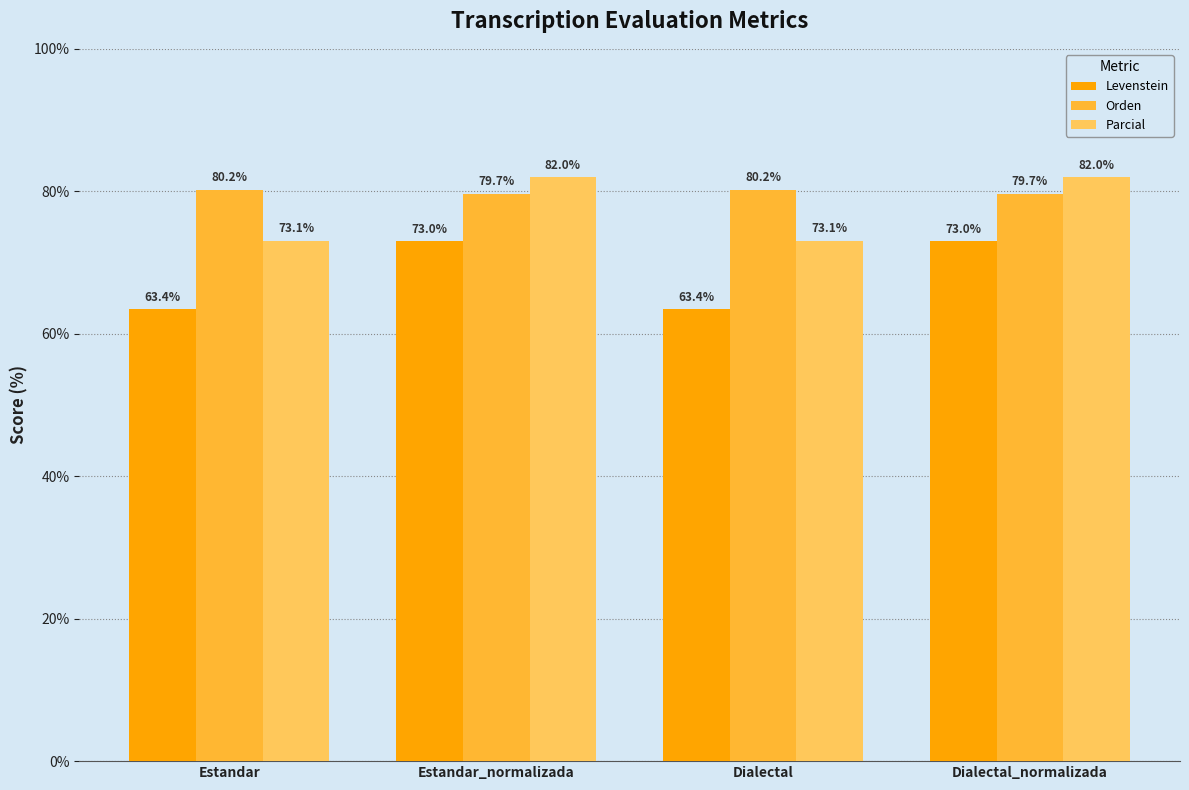

What is the approximate value of Orden at Estandar?

80.2